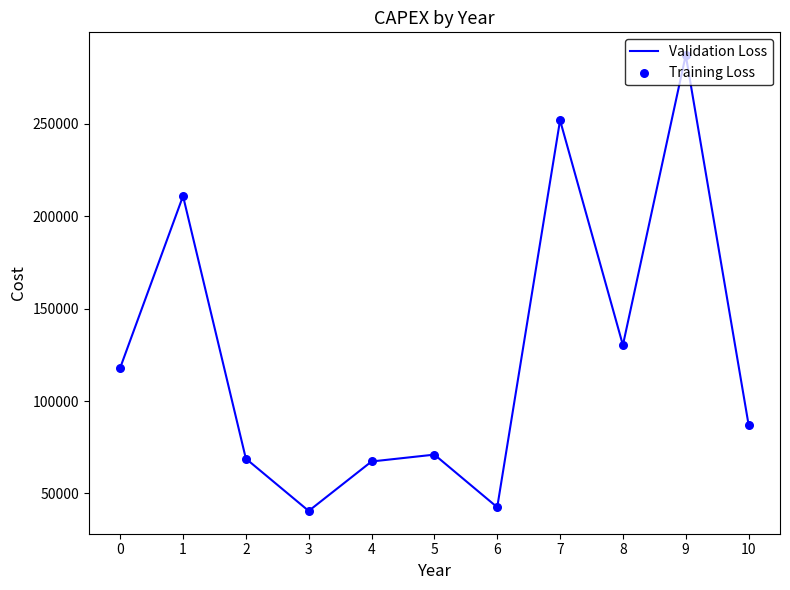

What is the ratio of the value at 8 to the value at 6?

3.1